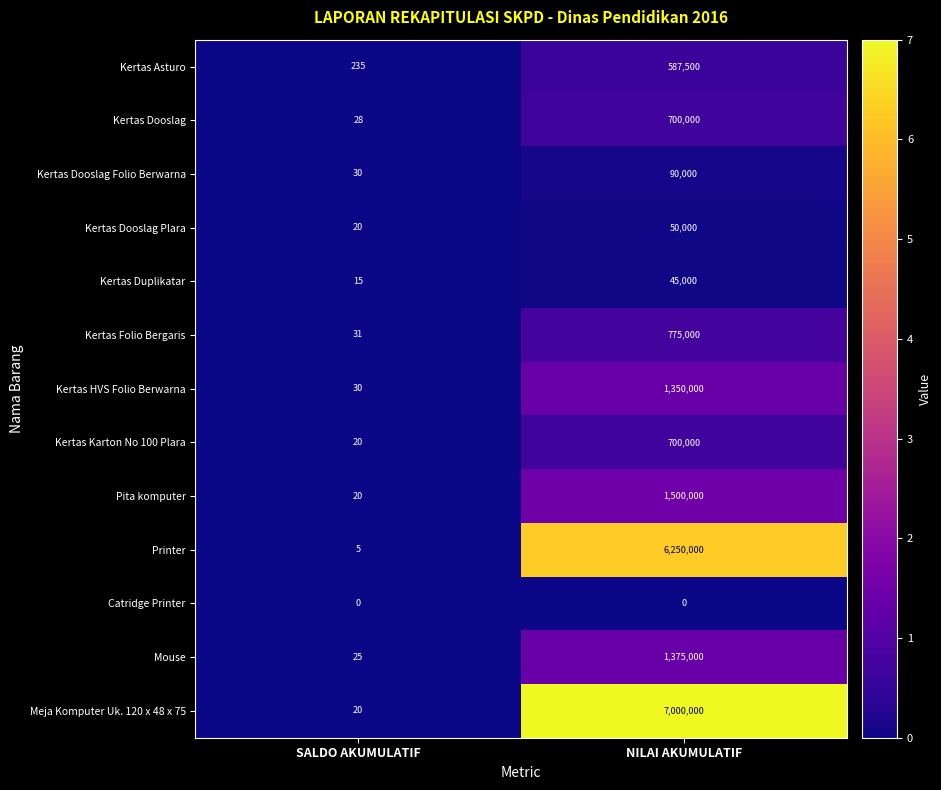

How many categories are shown in the chart?

2